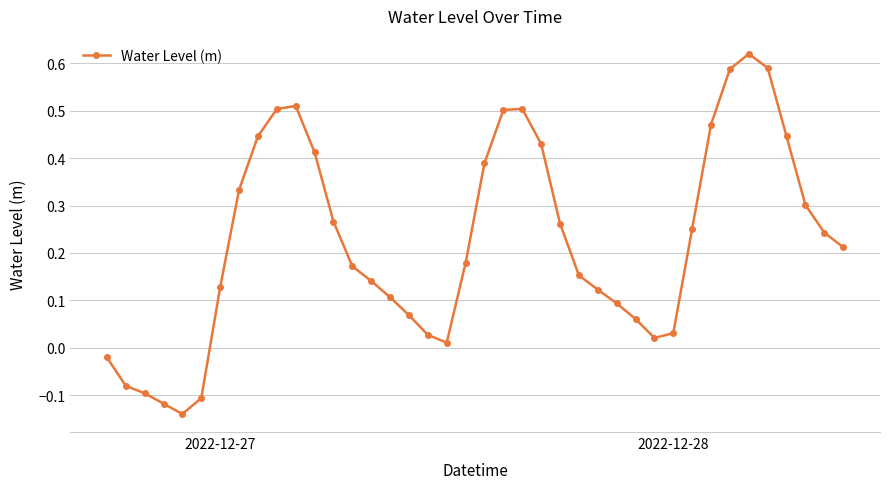

What is the difference between the second highest and minimum values?

0.7